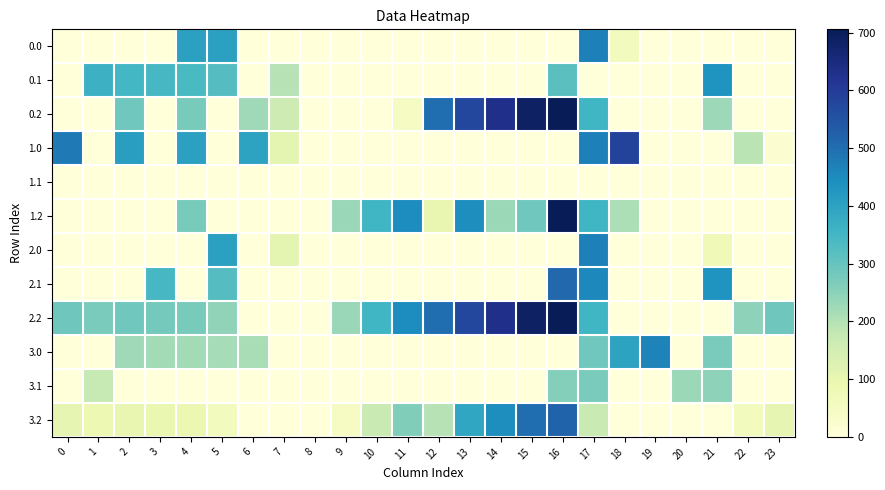

At which category is the sum across all series the highest?

16